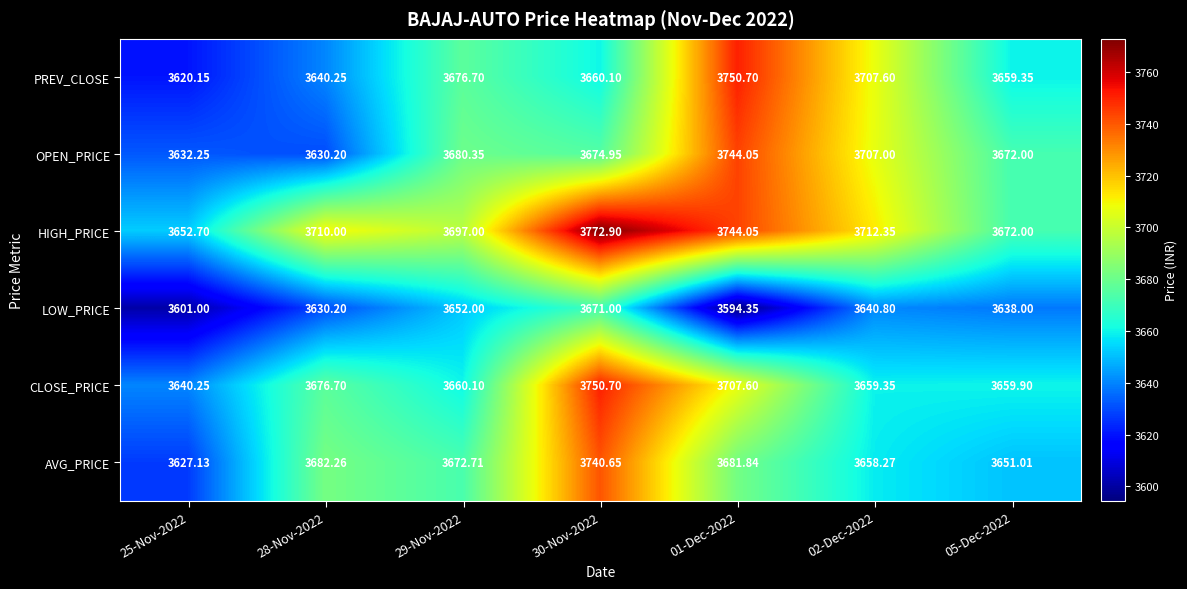

Is the value of HIGH_PRICE at 25-Nov-2022 greater than the value of LOW_PRICE at 01-Dec-2022?

Yes